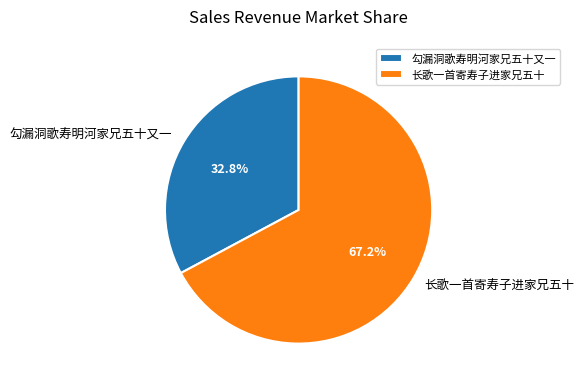

Which category has the smallest portion of the pie?

勾漏洞歌寿明河家兄五十又一